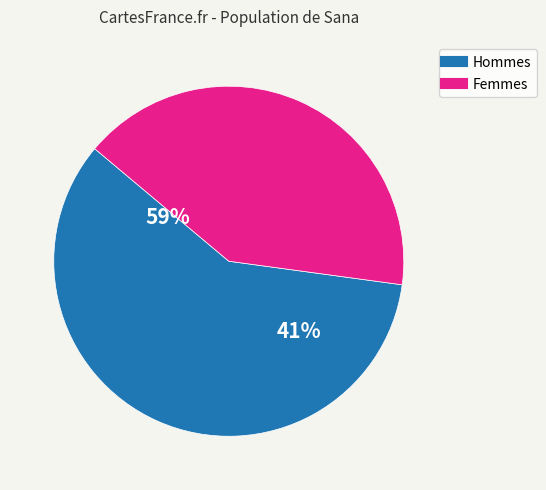

Which has a higher value, 9761514389771 or 8555621810444?

9761514389771